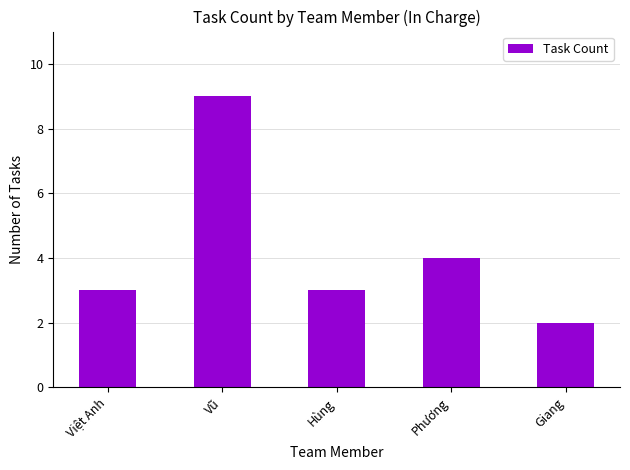

How many bars are there in total?

5